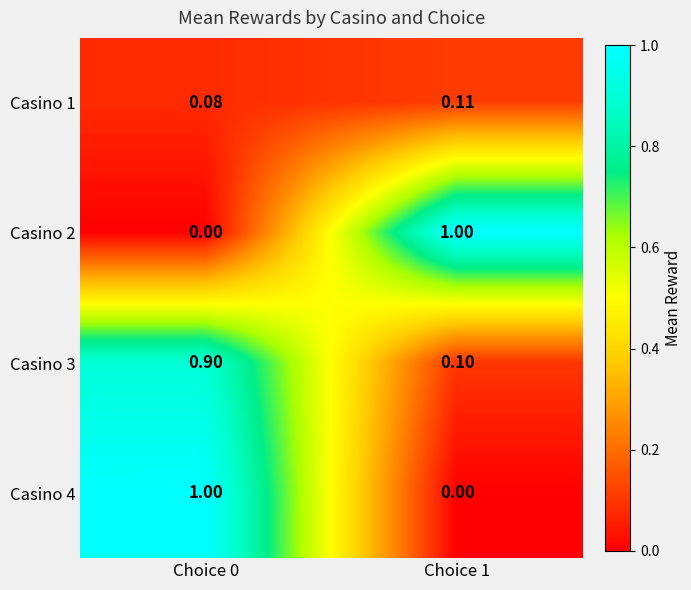

How many values in the Casino 4 series are below 1?

1